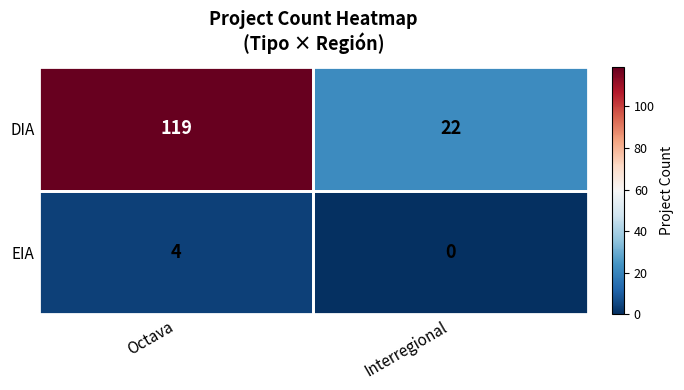

What is the difference between the maximum and minimum values in the DIA series?

97